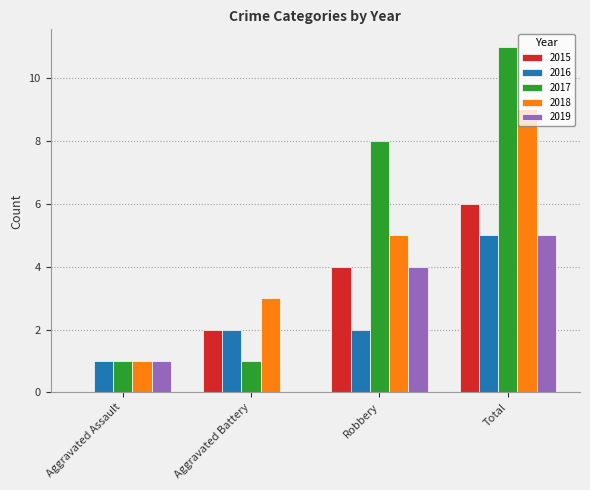

What is the highest value of the 2017 series?

11